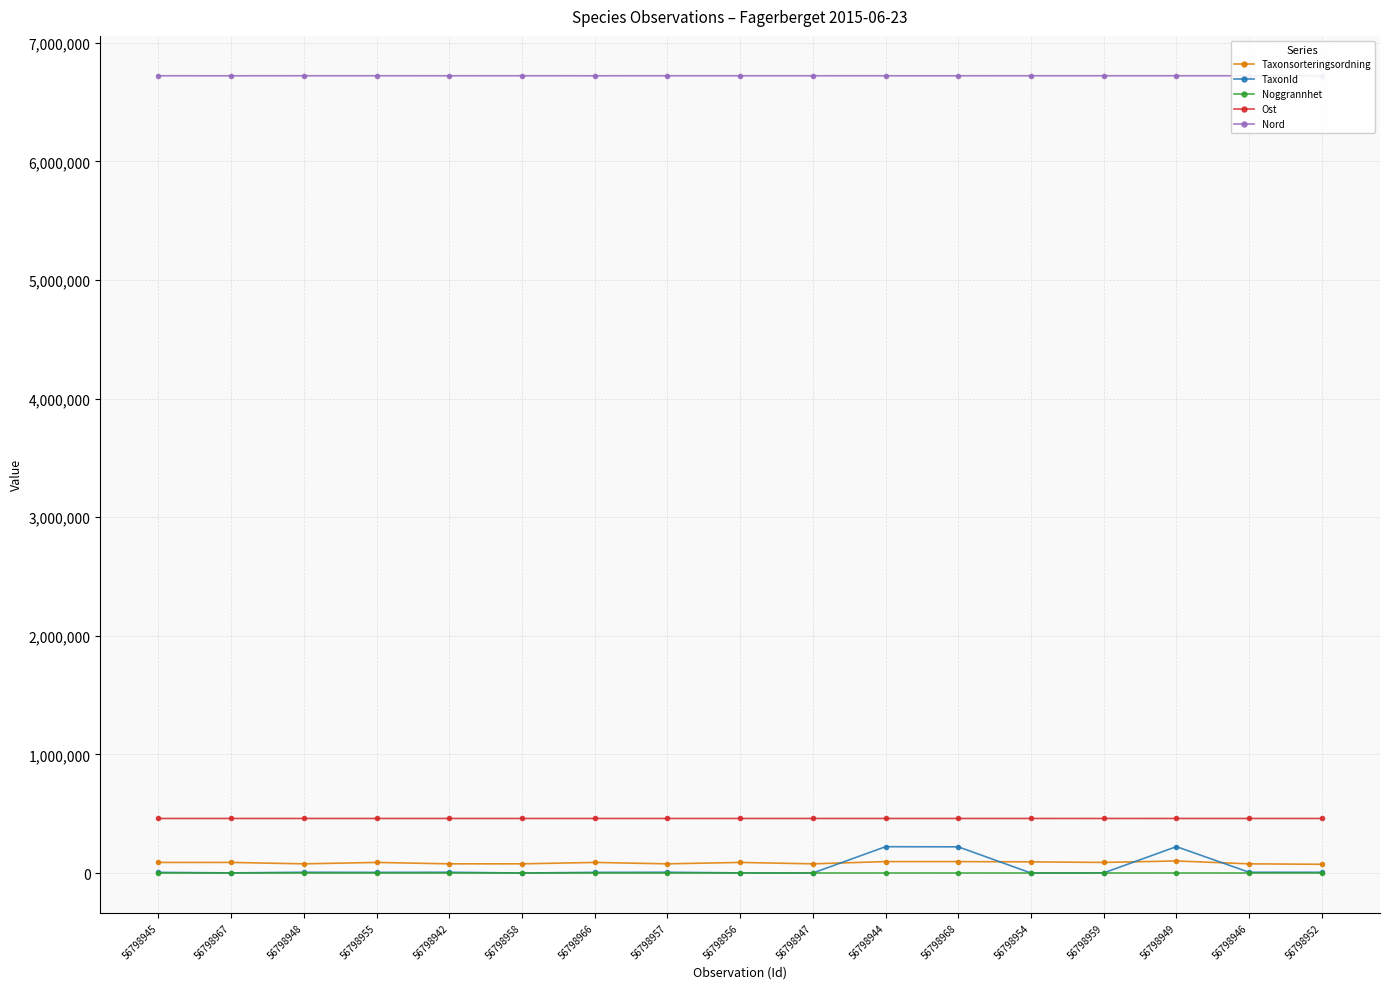

What is the label of the 4th point from the right?

56798959